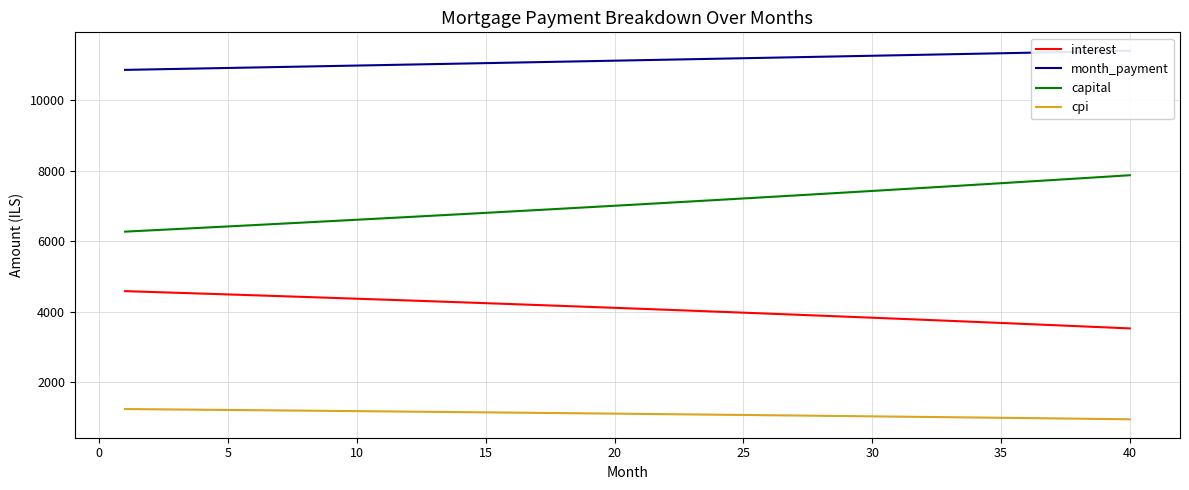

True or false: cpi and interest cross at least once.

False